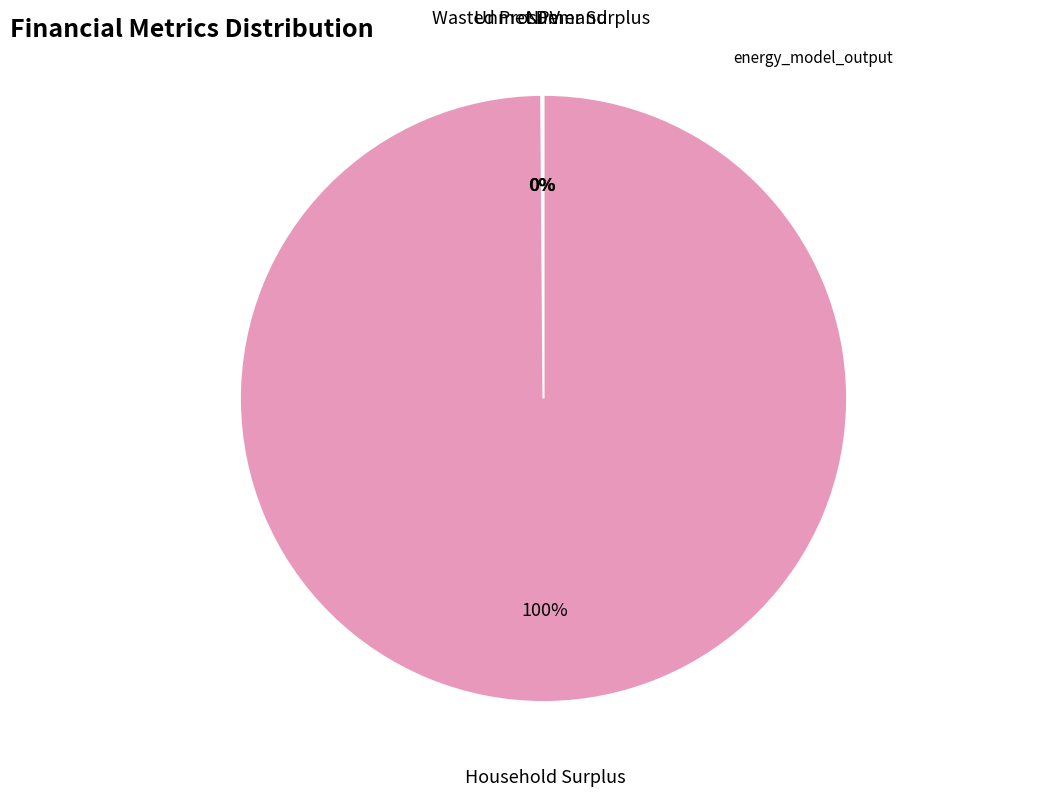

Does any single category account for the majority?

Yes